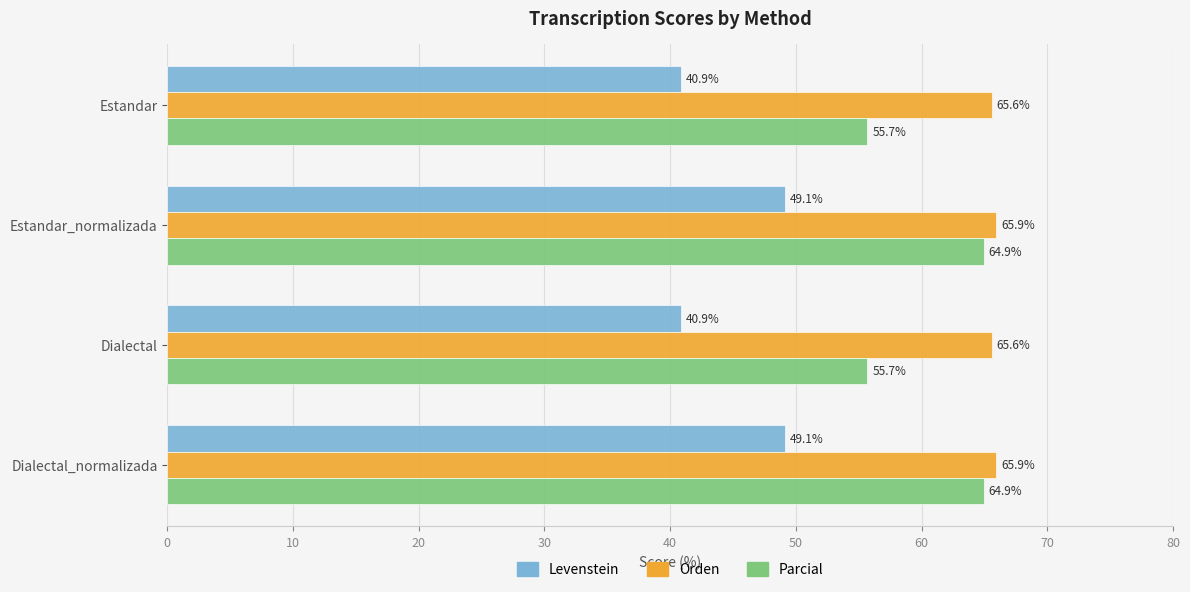

The Levenstein series shows 40.9 at Estandar. True or false?

True